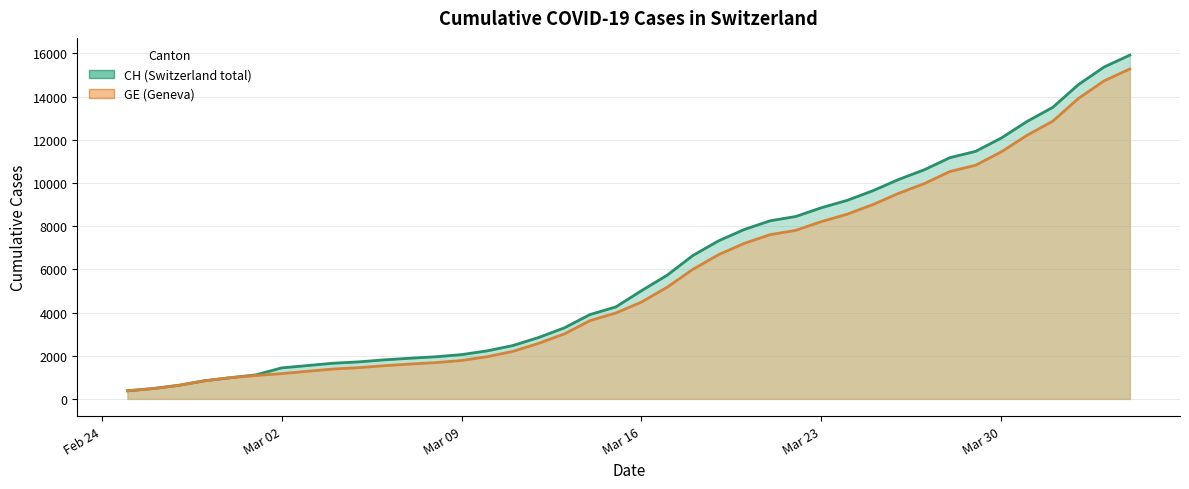

What is the greatest value displayed?

15926